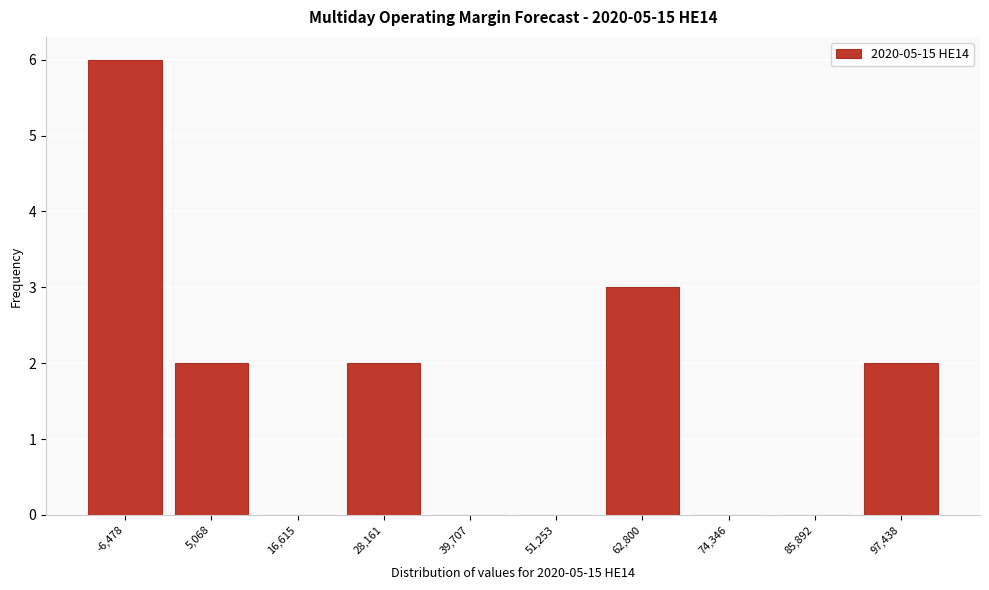

Reading right to left, list all the values displayed in this chart.

97,438=2	85,892=0	74,346=0	62,800=3	51,253=0	39,707=0	28,161=2	16,615=0	5,068=2	-6,478=6